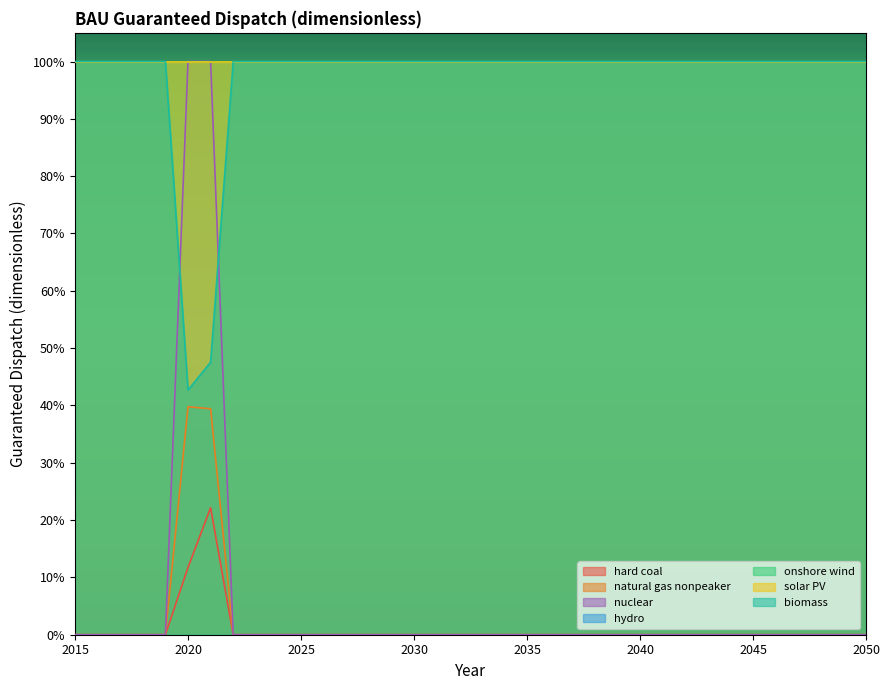

The value of nuclear at 2026 is 0.6. True or false?

False